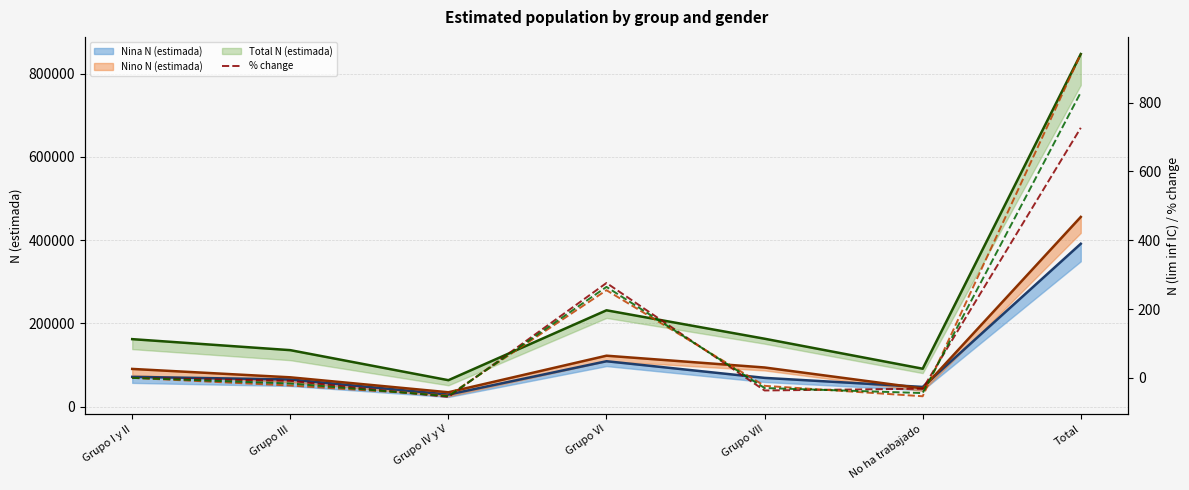

Where does the Total N (estimada) % change series first go above -16?

Grupo I y II